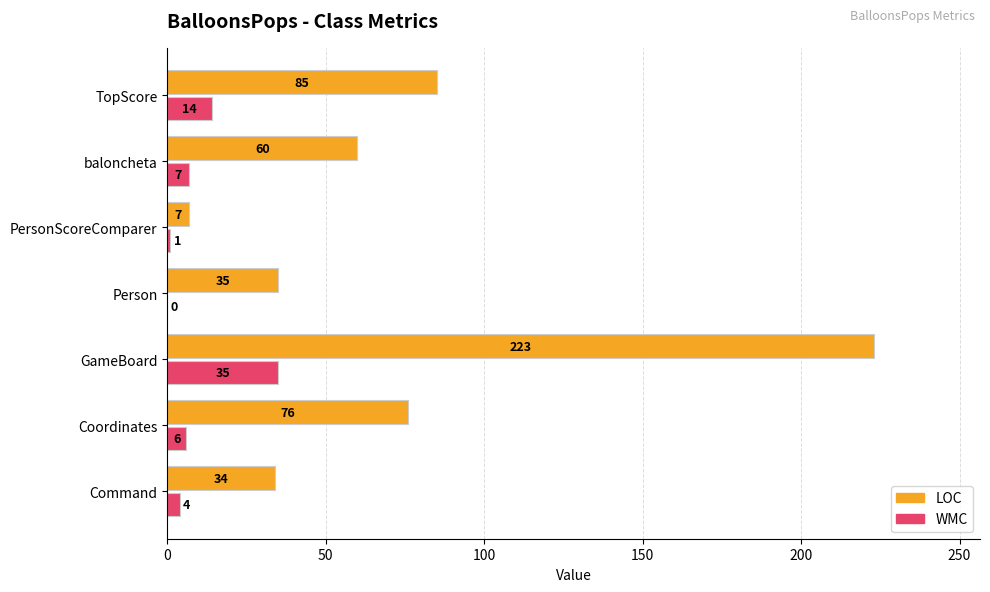

Which series has the largest total across all categories?

LOC